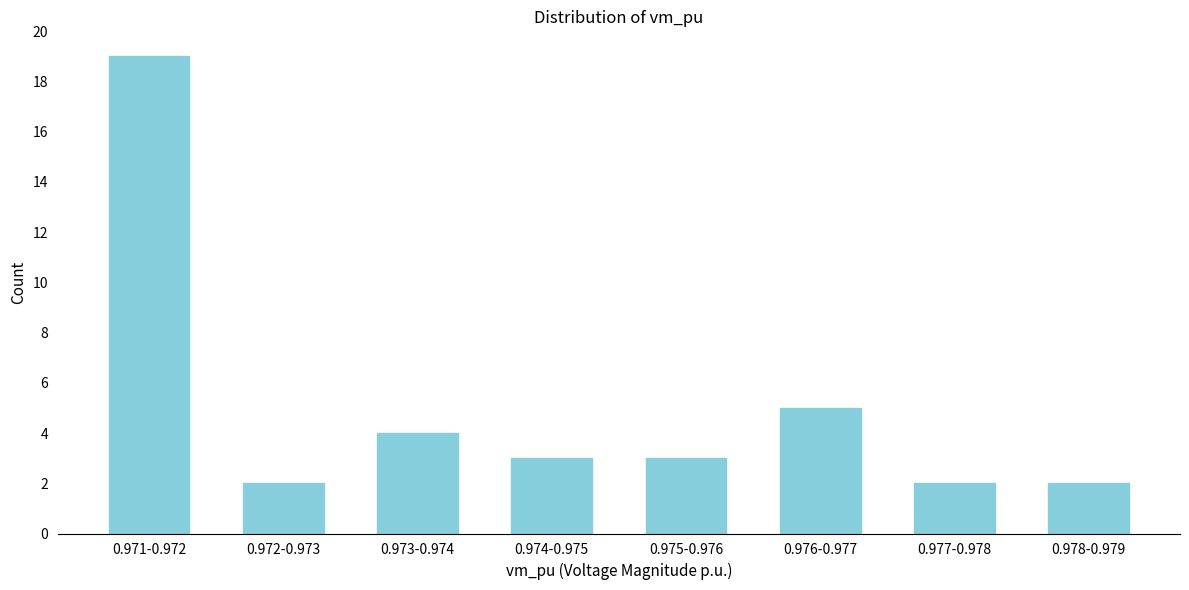

Reading left to right, transcribe all the data shown in this chart.

19	2	4	3	3	5	2	2